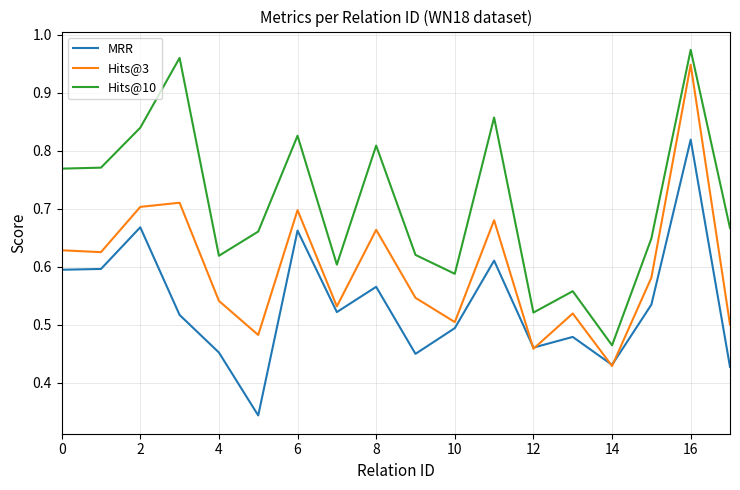

Which series has the widest spread of values?

Hits@3